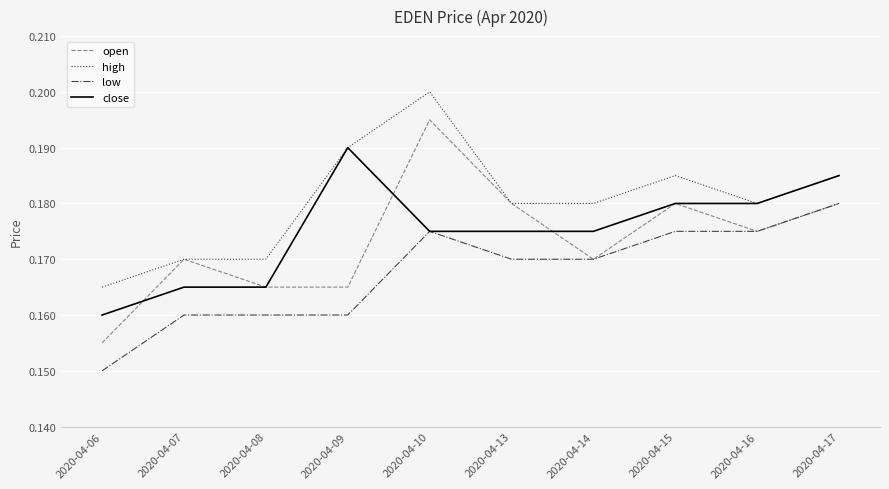

Which category has the highest value across all series?

2020-04-10